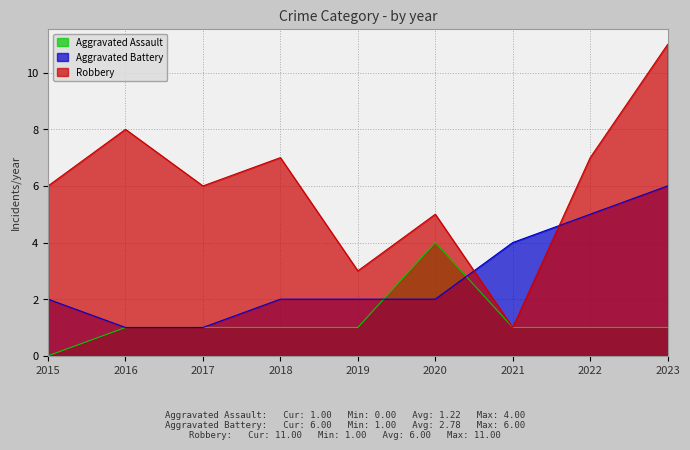

Which series has the largest total across all categories?

Robbery